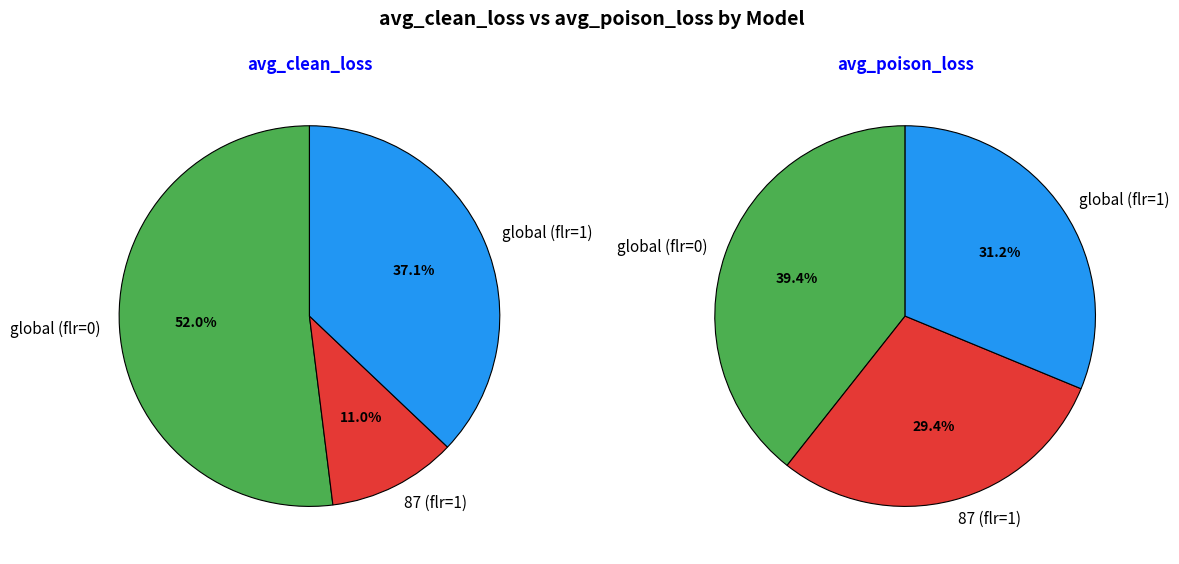

What portion of the pie excludes 87 (flr=1)?

89.0%